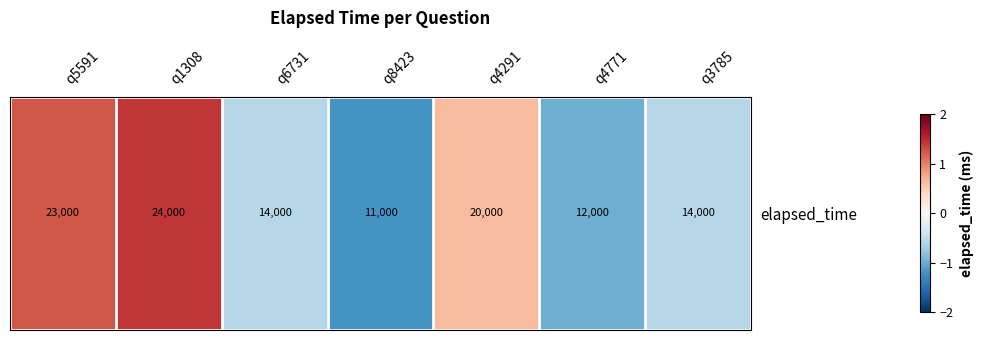

Reading left to right, what are all the values shown in this chart?

1.2	1.4	-0.6	-1.2	0.6	-1.0	-0.6